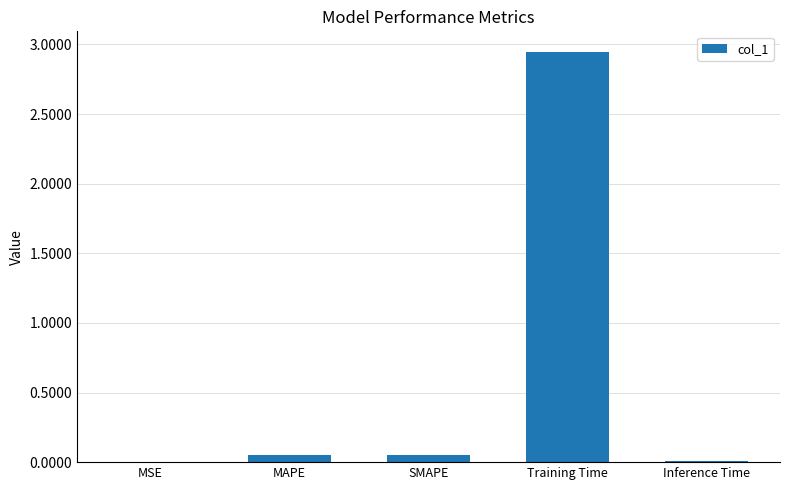

What is the sum of all values?

3.1